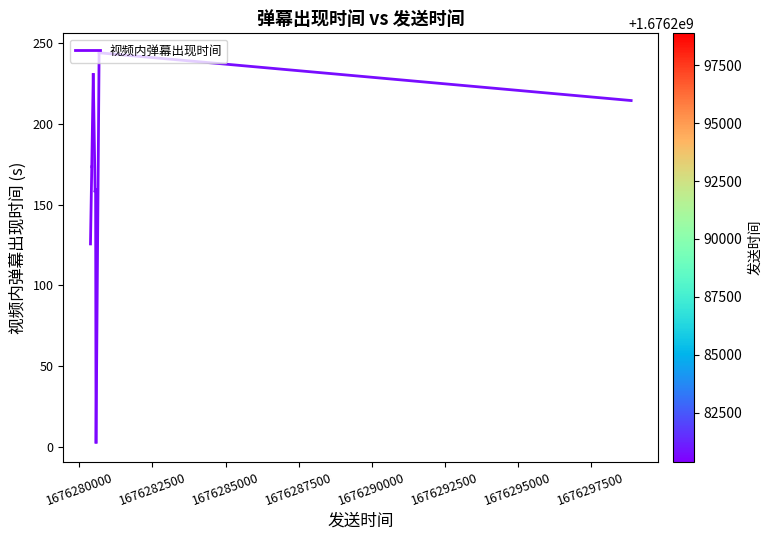

What is the average value?

149.5